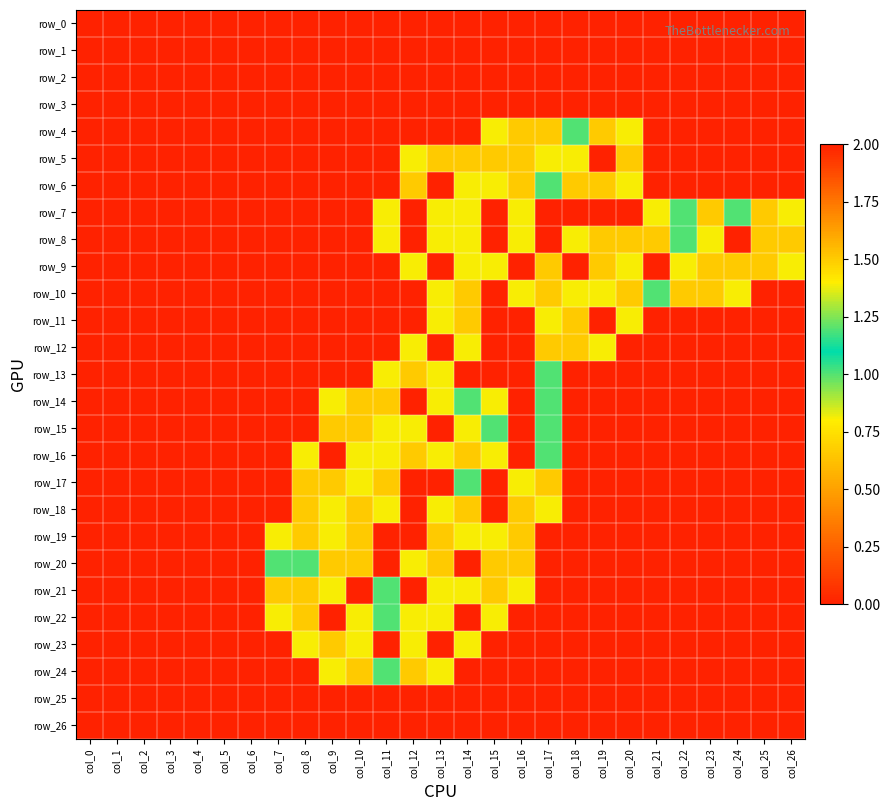

Reading left to right, what are all the values shown in this chart?

row_0: col_0=0.0	col_1=0.0	col_2=0.0	col_3=0.0	col_4=0.0	col_5=0.0	col_6=0.0	col_7=0.0	col_8=0.0	col_9=0.0	col_10=0.0	col_11=0.0	col_12=0.0	col_13=0.0	col_14=0.0	col_15=0.0	col_16=0.0	col_17=0.0	col_18=0.0	col_19=0.0	col_20=0.0	col_21=0.0	col_22=0.0	col_23=0.0	col_24=0.0	col_25=0.0	col_26=0.0
row_1: col_0=0.0	col_1=0.0	col_2=0.0	col_3=0.0	col_4=0.0	col_5=0.0	col_6=0.0	col_7=0.0	col_8=0.0	col_9=0.0	col_10=0.0	col_11=0.0	col_12=0.0	col_13=0.0	col_14=0.0	col_15=0.0	col_16=0.0	col_17=0.0	col_18=0.0	col_19=0.0	col_20=0.0	col_21=0.0	col_22=0.0	col_23=0.0	col_24=0.0	col_25=0.0	col_26=0.0
row_2: col_0=0.0	col_1=0.0	col_2=0.0	col_3=0.0	col_4=0.0	col_5=0.0	col_6=0.0	col_7=0.0	col_8=0.0	col_9=0.0	col_10=0.0	col_11=0.0	col_12=0.0	col_13=0.0	col_14=0.0	col_15=0.0	col_16=0.0	col_17=0.0	col_18=0.0	col_19=0.0	col_20=0.0	col_21=0.0	col_22=0.0	col_23=0.0	col_24=0.0	col_25=0.0	col_26=0.0
row_3: col_0=0.0	col_1=0.0	col_2=0.0	col_3=0.0	col_4=0.0	col_5=0.0	col_6=0.0	col_7=0.0	col_8=0.0	col_9=0.0	col_10=0.0	col_11=0.0	col_12=0.0	col_13=0.0	col_14=0.0	col_15=0.0	col_16=0.0	col_17=0.0	col_18=0.0	col_19=0.0	col_20=0.0	col_21=0.0	col_22=0.0	col_23=0.0	col_24=0.0	col_25=0.0	col_26=0.0
row_4: col_0=0.0	col_1=0.0	col_2=0.0	col_3=0.0	col_4=0.0	col_5=0.0	col_6=0.0	col_7=0.0	col_8=0.0	col_9=0.0	col_10=0.0	col_11=0.0	col_12=0.0	col_13=0.0	col_14=0.0	col_15=0.8	col_16=1.5	col_17=1.5	col_18=1.0	col_19=1.5	col_20=0.8	col_21=0.0	col_22=0.0	col_23=0.0	col_24=0.0	col_25=0.0	col_26=0.0
row_5: col_0=0.0	col_1=0.0	col_2=0.0	col_3=0.0	col_4=0.0	col_5=0.0	col_6=0.0	col_7=0.0	col_8=0.0	col_9=0.0	col_10=0.0	col_11=0.0	col_12=0.8	col_13=1.5	col_14=1.5	col_15=1.5	col_16=1.5	col_17=0.8	col_18=0.8	col_19=2.0	col_20=1.5	col_21=0.0	col_22=0.0	col_23=0.0	col_24=0.0	col_25=0.0	col_26=0.0
row_6: col_0=0.0	col_1=0.0	col_2=0.0	col_3=0.0	col_4=0.0	col_5=0.0	col_6=0.0	col_7=0.0	col_8=0.0	col_9=0.0	col_10=0.0	col_11=0.0	col_12=1.5	col_13=2.0	col_14=0.8	col_15=0.8	col_16=1.5	col_17=1.0	col_18=1.5	col_19=1.5	col_20=0.8	col_21=0.0	col_22=0.0	col_23=0.0	col_24=0.0	col_25=0.0	col_26=0.0
row_7: col_0=0.0	col_1=0.0	col_2=0.0	col_3=0.0	col_4=0.0	col_5=0.0	col_6=0.0	col_7=0.0	col_8=0.0	col_9=0.0	col_10=0.0	col_11=0.8	col_12=2.0	col_13=0.8	col_14=0.8	col_15=2.0	col_16=0.8	col_17=0.0	col_18=0.0	col_19=0.0	col_20=0.0	col_21=0.8	col_22=1.0	col_23=1.5	col_24=1.0	col_25=1.5	col_26=0.8
row_8: col_0=0.0	col_1=0.0	col_2=0.0	col_3=0.0	col_4=0.0	col_5=0.0	col_6=0.0	col_7=0.0	col_8=0.0	col_9=0.0	col_10=0.0	col_11=0.8	col_12=2.0	col_13=0.8	col_14=0.8	col_15=2.0	col_16=0.8	col_17=0.0	col_18=0.8	col_19=1.5	col_20=1.5	col_21=1.5	col_22=1.0	col_23=0.8	col_24=0.0	col_25=1.5	col_26=1.5
row_9: col_0=0.0	col_1=0.0	col_2=0.0	col_3=0.0	col_4=0.0	col_5=0.0	col_6=0.0	col_7=0.0	col_8=0.0	col_9=0.0	col_10=0.0	col_11=0.0	col_12=0.8	col_13=2.0	col_14=0.8	col_15=0.8	col_16=2.0	col_17=1.5	col_18=2.0	col_19=1.5	col_20=0.8	col_21=0.0	col_22=0.8	col_23=1.5	col_24=1.5	col_25=1.5	col_26=0.8
row_10: col_0=0.0	col_1=0.0	col_2=0.0	col_3=0.0	col_4=0.0	col_5=0.0	col_6=0.0	col_7=0.0	col_8=0.0	col_9=0.0	col_10=0.0	col_11=0.0	col_12=0.0	col_13=0.8	col_14=1.5	col_15=0.0	col_16=0.8	col_17=1.5	col_18=0.8	col_19=0.8	col_20=1.5	col_21=1.0	col_22=1.5	col_23=1.5	col_24=0.8	col_25=0.0	col_26=0.0
row_11: col_0=0.0	col_1=0.0	col_2=0.0	col_3=0.0	col_4=0.0	col_5=0.0	col_6=0.0	col_7=0.0	col_8=0.0	col_9=0.0	col_10=0.0	col_11=0.0	col_12=0.0	col_13=0.8	col_14=1.5	col_15=0.0	col_16=0.0	col_17=0.8	col_18=1.5	col_19=2.0	col_20=0.8	col_21=0.0	col_22=0.0	col_23=0.0	col_24=0.0	col_25=0.0	col_26=0.0
row_12: col_0=0.0	col_1=0.0	col_2=0.0	col_3=0.0	col_4=0.0	col_5=0.0	col_6=0.0	col_7=0.0	col_8=0.0	col_9=0.0	col_10=0.0	col_11=0.0	col_12=0.8	col_13=2.0	col_14=0.8	col_15=0.0	col_16=0.0	col_17=1.5	col_18=1.5	col_19=0.8	col_20=0.0	col_21=0.0	col_22=0.0	col_23=0.0	col_24=0.0	col_25=0.0	col_26=0.0
row_13: col_0=0.0	col_1=0.0	col_2=0.0	col_3=0.0	col_4=0.0	col_5=0.0	col_6=0.0	col_7=0.0	col_8=0.0	col_9=0.0	col_10=0.0	col_11=0.8	col_12=1.5	col_13=0.8	col_14=0.0	col_15=0.0	col_16=0.0	col_17=1.0	col_18=0.0	col_19=0.0	col_20=0.0	col_21=0.0	col_22=0.0	col_23=0.0	col_24=0.0	col_25=0.0	col_26=0.0
row_14: col_0=0.0	col_1=0.0	col_2=0.0	col_3=0.0	col_4=0.0	col_5=0.0	col_6=0.0	col_7=0.0	col_8=0.0	col_9=0.8	col_10=1.5	col_11=1.5	col_12=0.0	col_13=0.8	col_14=1.0	col_15=0.8	col_16=0.0	col_17=1.0	col_18=0.0	col_19=0.0	col_20=0.0	col_21=0.0	col_22=0.0	col_23=0.0	col_24=0.0	col_25=0.0	col_26=0.0
row_15: col_0=0.0	col_1=0.0	col_2=0.0	col_3=0.0	col_4=0.0	col_5=0.0	col_6=0.0	col_7=0.0	col_8=0.0	col_9=1.5	col_10=1.5	col_11=0.8	col_12=0.8	col_13=2.0	col_14=0.8	col_15=1.0	col_16=0.0	col_17=1.0	col_18=0.0	col_19=0.0	col_20=0.0	col_21=0.0	col_22=0.0	col_23=0.0	col_24=0.0	col_25=0.0	col_26=0.0
row_16: col_0=0.0	col_1=0.0	col_2=0.0	col_3=0.0	col_4=0.0	col_5=0.0	col_6=0.0	col_7=0.0	col_8=0.8	col_9=2.0	col_10=0.8	col_11=0.8	col_12=1.5	col_13=0.8	col_14=1.5	col_15=0.8	col_16=0.0	col_17=1.0	col_18=0.0	col_19=0.0	col_20=0.0	col_21=0.0	col_22=0.0	col_23=0.0	col_24=0.0	col_25=0.0	col_26=0.0
row_17: col_0=0.0	col_1=0.0	col_2=0.0	col_3=0.0	col_4=0.0	col_5=0.0	col_6=0.0	col_7=0.0	col_8=1.5	col_9=1.5	col_10=0.8	col_11=1.5	col_12=0.0	col_13=0.0	col_14=1.0	col_15=0.0	col_16=0.8	col_17=1.5	col_18=0.0	col_19=0.0	col_20=0.0	col_21=0.0	col_22=0.0	col_23=0.0	col_24=0.0	col_25=0.0	col_26=0.0
row_18: col_0=0.0	col_1=0.0	col_2=0.0	col_3=0.0	col_4=0.0	col_5=0.0	col_6=0.0	col_7=0.0	col_8=1.5	col_9=0.8	col_10=1.5	col_11=0.8	col_12=0.0	col_13=0.8	col_14=1.5	col_15=0.0	col_16=1.5	col_17=0.8	col_18=0.0	col_19=0.0	col_20=0.0	col_21=0.0	col_22=0.0	col_23=0.0	col_24=0.0	col_25=0.0	col_26=0.0
row_19: col_0=0.0	col_1=0.0	col_2=0.0	col_3=0.0	col_4=0.0	col_5=0.0	col_6=0.0	col_7=0.8	col_8=1.5	col_9=0.8	col_10=1.5	col_11=0.0	col_12=0.0	col_13=1.5	col_14=0.8	col_15=0.8	col_16=1.5	col_17=0.0	col_18=0.0	col_19=0.0	col_20=0.0	col_21=0.0	col_22=0.0	col_23=0.0	col_24=0.0	col_25=0.0	col_26=0.0
row_20: col_0=0.0	col_1=0.0	col_2=0.0	col_3=0.0	col_4=0.0	col_5=0.0	col_6=0.0	col_7=1.0	col_8=1.0	col_9=1.5	col_10=1.5	col_11=0.0	col_12=0.8	col_13=1.5	col_14=0.0	col_15=1.5	col_16=1.5	col_17=0.0	col_18=0.0	col_19=0.0	col_20=0.0	col_21=0.0	col_22=0.0	col_23=0.0	col_24=0.0	col_25=0.0	col_26=0.0
row_21: col_0=0.0	col_1=0.0	col_2=0.0	col_3=0.0	col_4=0.0	col_5=0.0	col_6=0.0	col_7=1.5	col_8=1.5	col_9=0.8	col_10=2.0	col_11=1.0	col_12=2.0	col_13=0.8	col_14=0.8	col_15=1.5	col_16=0.8	col_17=0.0	col_18=0.0	col_19=0.0	col_20=0.0	col_21=0.0	col_22=0.0	col_23=0.0	col_24=0.0	col_25=0.0	col_26=0.0
row_22: col_0=0.0	col_1=0.0	col_2=0.0	col_3=0.0	col_4=0.0	col_5=0.0	col_6=0.0	col_7=0.8	col_8=1.5	col_9=0.0	col_10=0.8	col_11=1.0	col_12=0.8	col_13=0.8	col_14=2.0	col_15=0.8	col_16=0.0	col_17=0.0	col_18=0.0	col_19=0.0	col_20=0.0	col_21=0.0	col_22=0.0	col_23=0.0	col_24=0.0	col_25=0.0	col_26=0.0
row_23: col_0=0.0	col_1=0.0	col_2=0.0	col_3=0.0	col_4=0.0	col_5=0.0	col_6=0.0	col_7=0.0	col_8=0.8	col_9=1.5	col_10=0.8	col_11=0.0	col_12=0.8	col_13=2.0	col_14=0.8	col_15=0.0	col_16=0.0	col_17=0.0	col_18=0.0	col_19=0.0	col_20=0.0	col_21=0.0	col_22=0.0	col_23=0.0	col_24=0.0	col_25=0.0	col_26=0.0
row_24: col_0=0.0	col_1=0.0	col_2=0.0	col_3=0.0	col_4=0.0	col_5=0.0	col_6=0.0	col_7=0.0	col_8=0.0	col_9=0.8	col_10=1.5	col_11=1.0	col_12=1.5	col_13=0.8	col_14=0.0	col_15=0.0	col_16=0.0	col_17=0.0	col_18=0.0	col_19=0.0	col_20=0.0	col_21=0.0	col_22=0.0	col_23=0.0	col_24=0.0	col_25=0.0	col_26=0.0
row_25: col_0=0.0	col_1=0.0	col_2=0.0	col_3=0.0	col_4=0.0	col_5=0.0	col_6=0.0	col_7=0.0	col_8=0.0	col_9=0.0	col_10=0.0	col_11=0.0	col_12=0.0	col_13=0.0	col_14=0.0	col_15=0.0	col_16=0.0	col_17=0.0	col_18=0.0	col_19=0.0	col_20=0.0	col_21=0.0	col_22=0.0	col_23=0.0	col_24=0.0	col_25=0.0	col_26=0.0
row_26: col_0=0.0	col_1=0.0	col_2=0.0	col_3=0.0	col_4=0.0	col_5=0.0	col_6=0.0	col_7=0.0	col_8=0.0	col_9=0.0	col_10=0.0	col_11=0.0	col_12=0.0	col_13=0.0	col_14=0.0	col_15=0.0	col_16=0.0	col_17=0.0	col_18=0.0	col_19=0.0	col_20=0.0	col_21=0.0	col_22=0.0	col_23=0.0	col_24=0.0	col_25=0.0	col_26=0.0